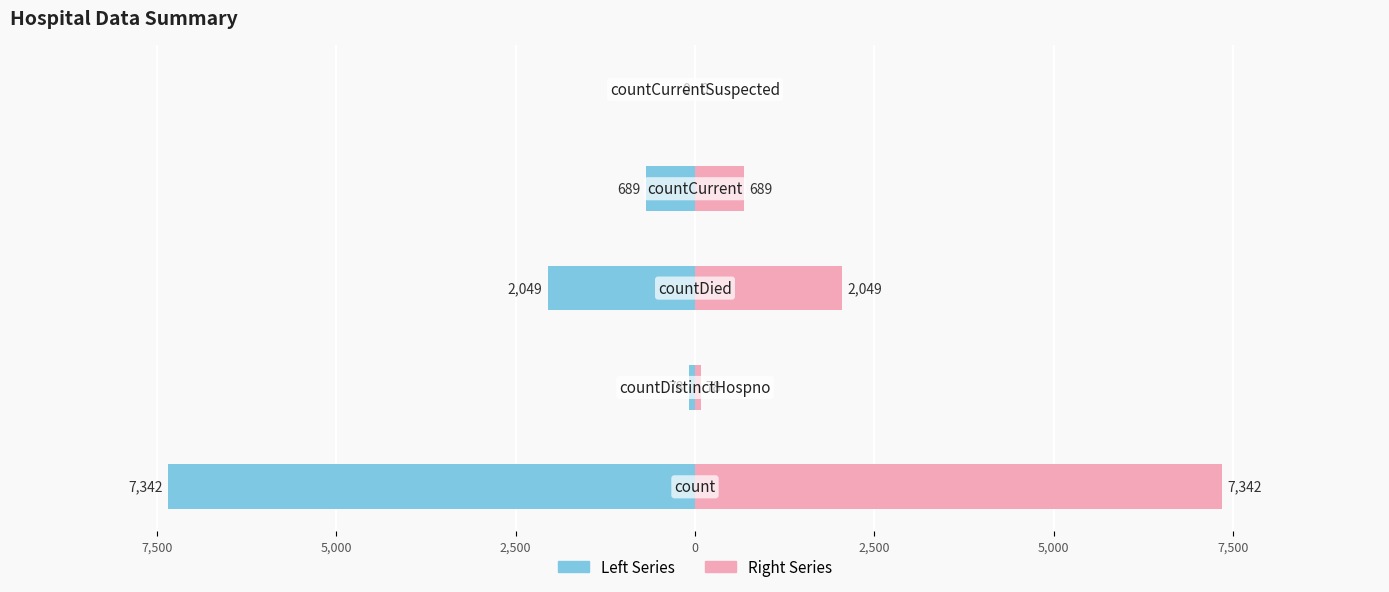

How many bars are there in each group?

2